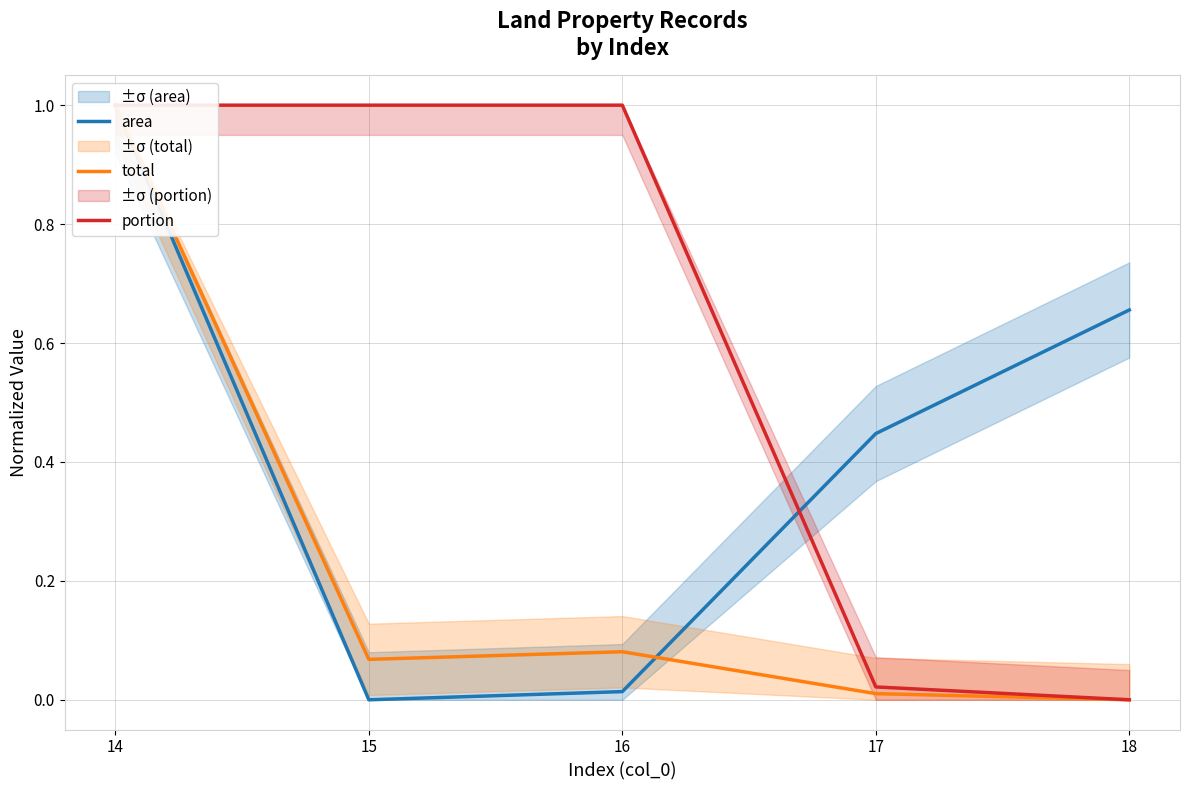

What is the difference between the portion values at 15 and 17?

1.0